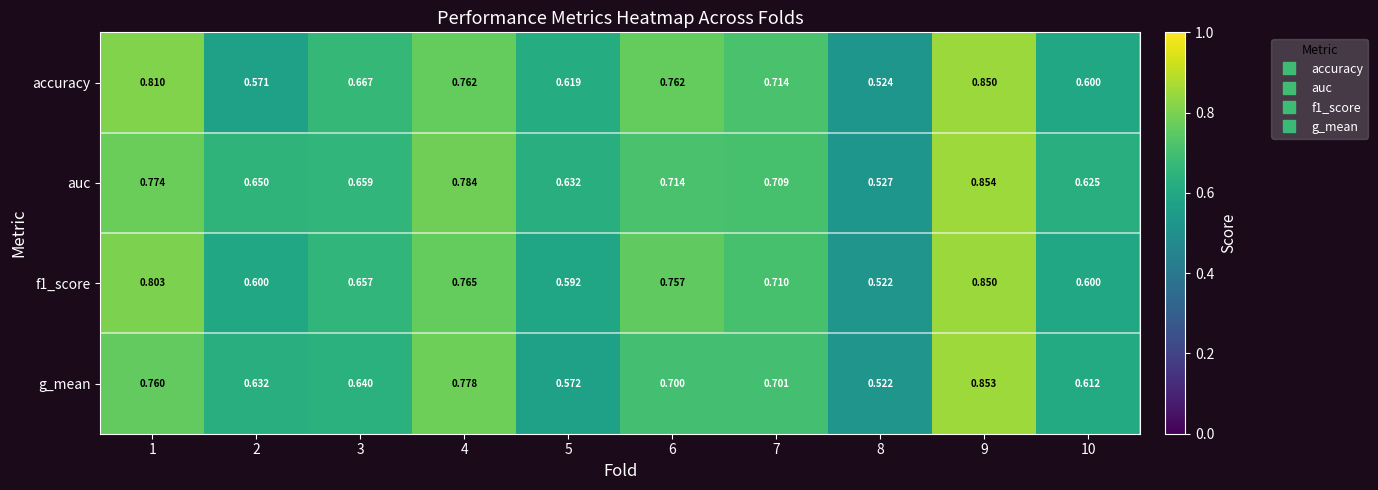

Which series has the largest total across all categories?

auc